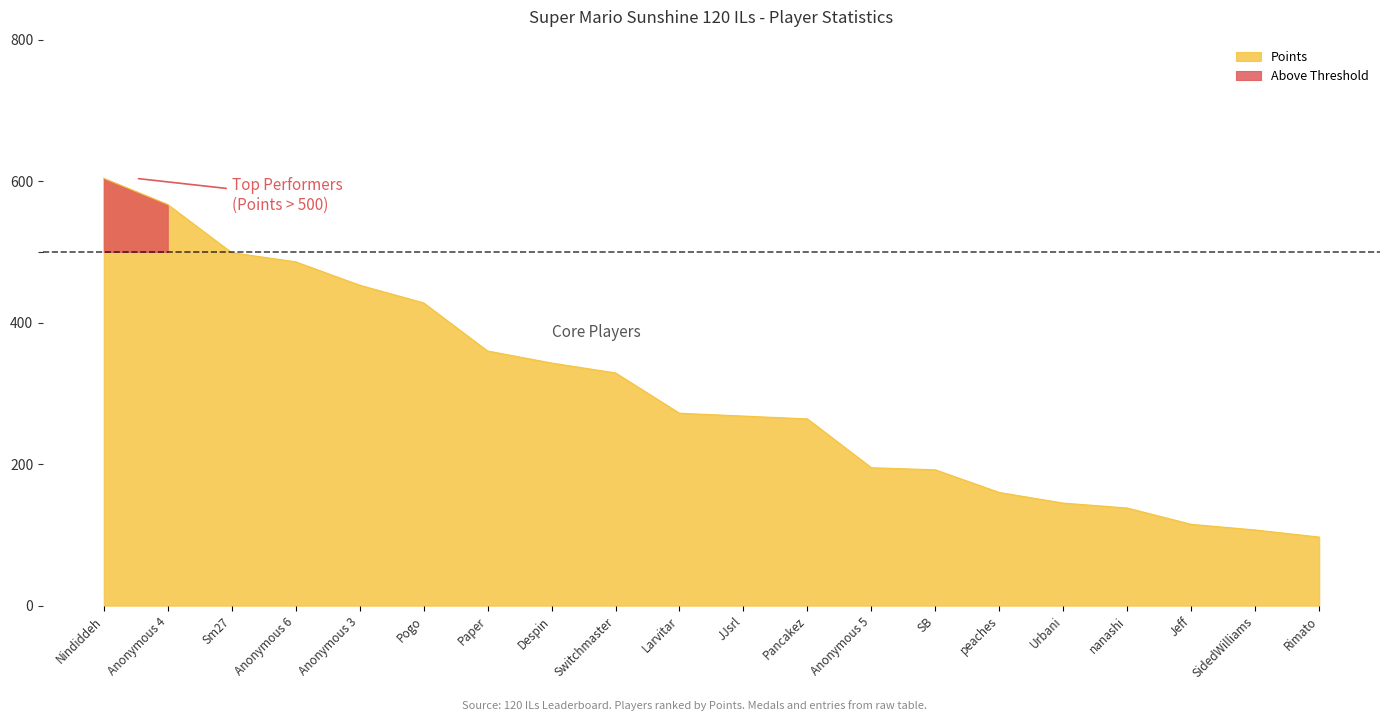

At which label does Points reach its peak?

Nindiddeh